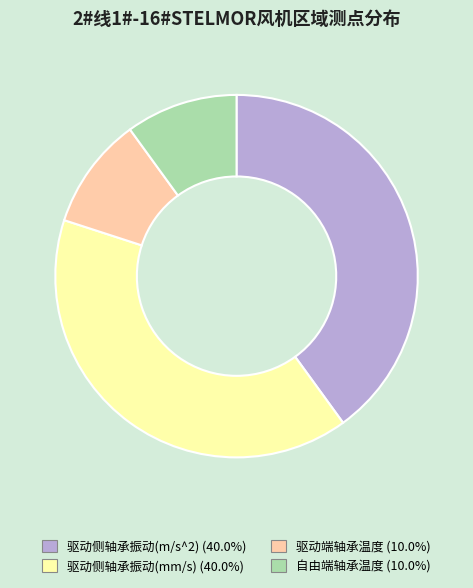

The 驱动侧轴承振动(mm/s) slice represents 40% of the pie. True or false?

True